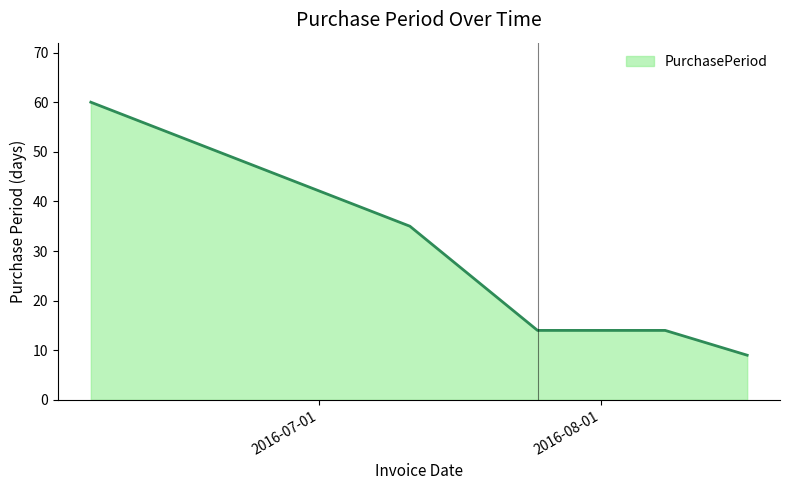

How many categories are shown in the chart?

5